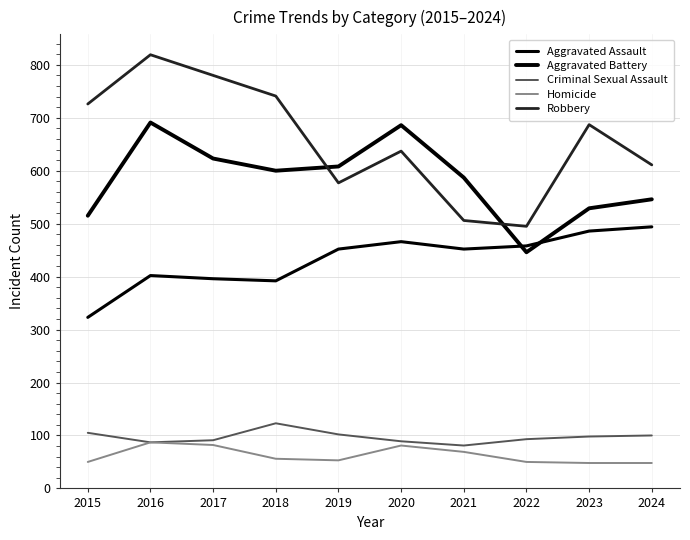

True or false: Aggravated Assault has a value of 709 at 2024.

False